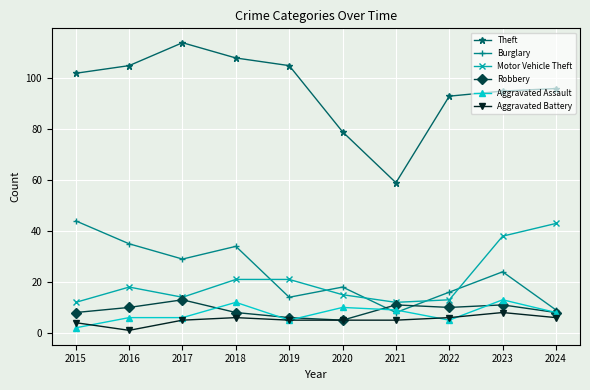

How many intersections are there between Burglary and Aggravated Assault?

2